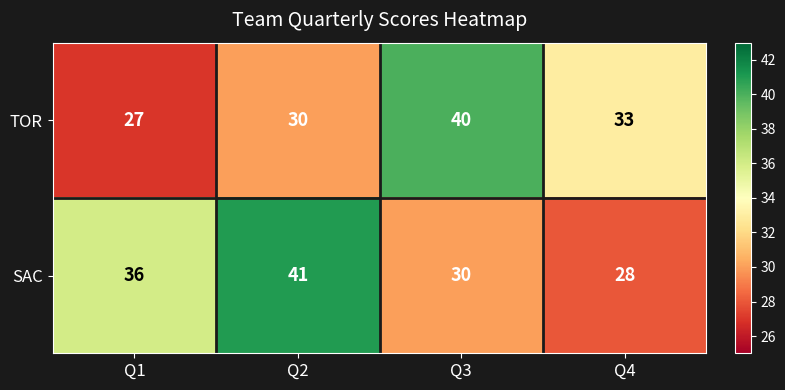

What is the spread (max minus min) of values at Q2?

11